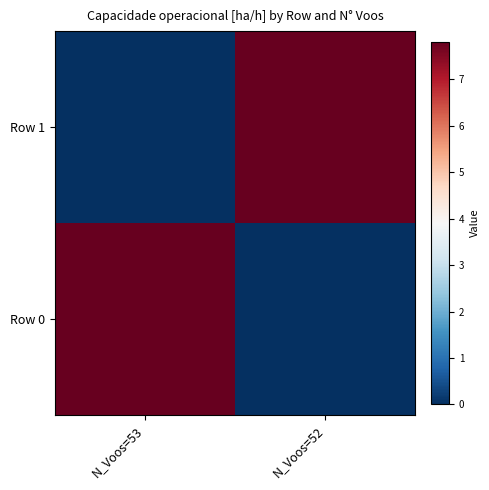

List the series in order of their overall mean, lowest first.

Row 0, Row 1